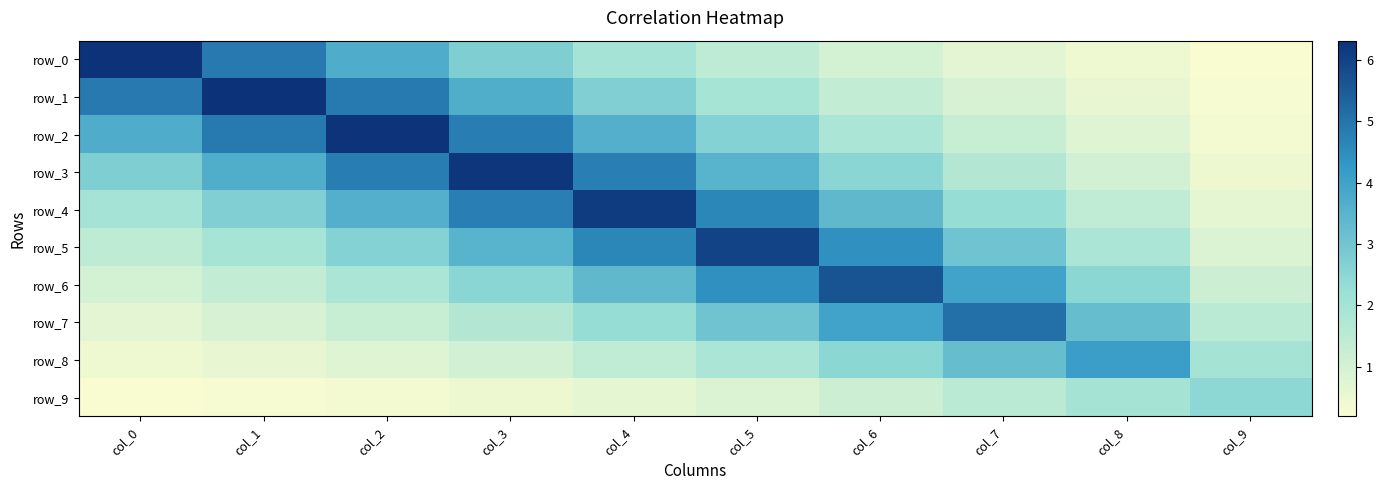

List the series in order of their peak value, highest first.

row_0, row_1, row_2, row_3, row_4, row_5, row_6, row_7, row_8, row_9